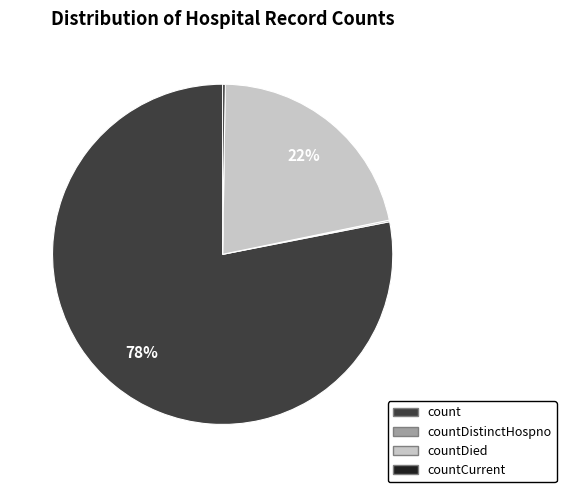

To the nearest percent, what is the average slice percentage?

25%